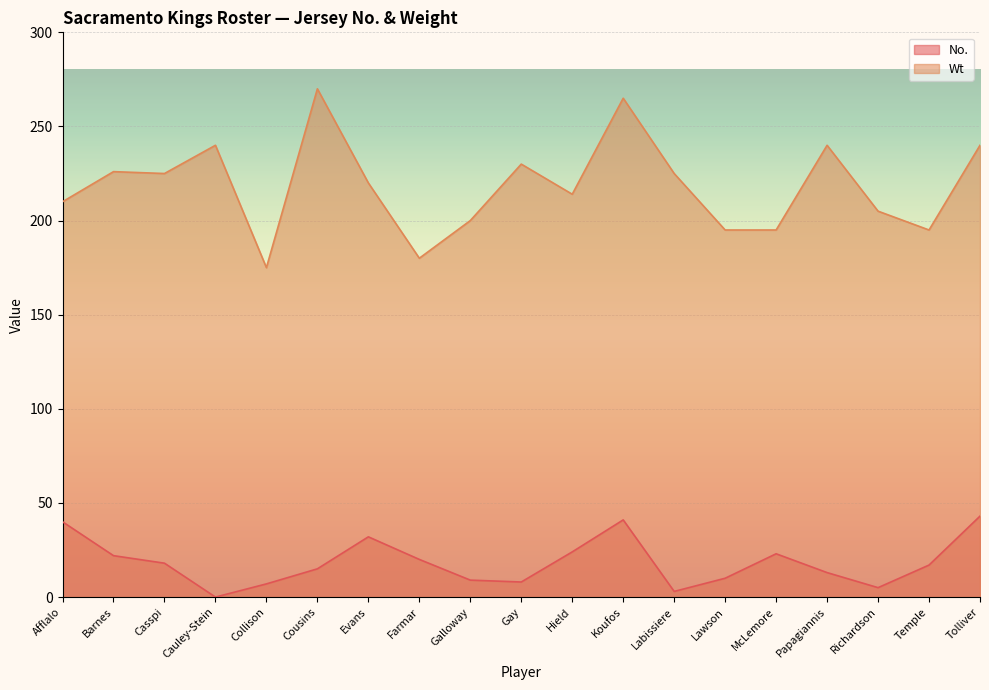

How many values in the Wt series are below 220?

9